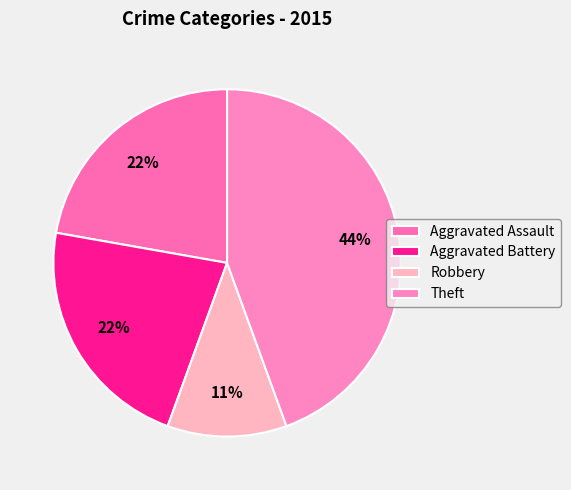

Does Aggravated Battery represent more than half of the total?

No